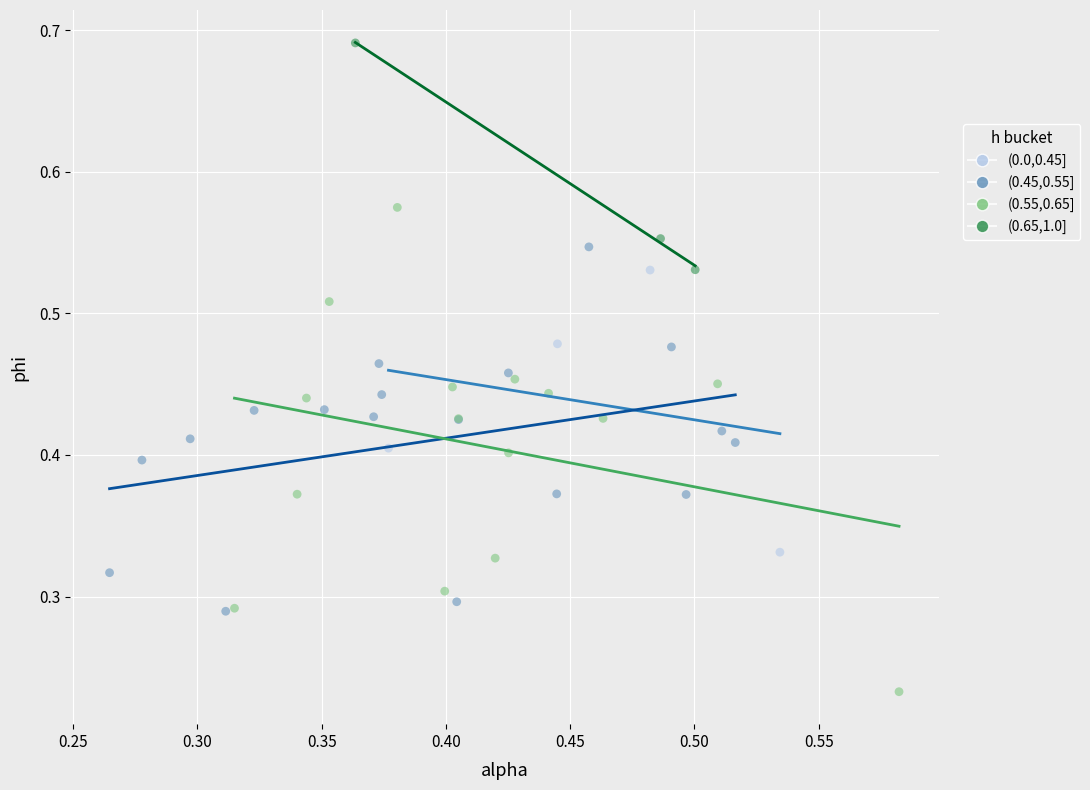

What are all the series names shown in the legend?

(0.0,0.45], (0.45,0.55], (0.55,0.65], (0.65,1.0]